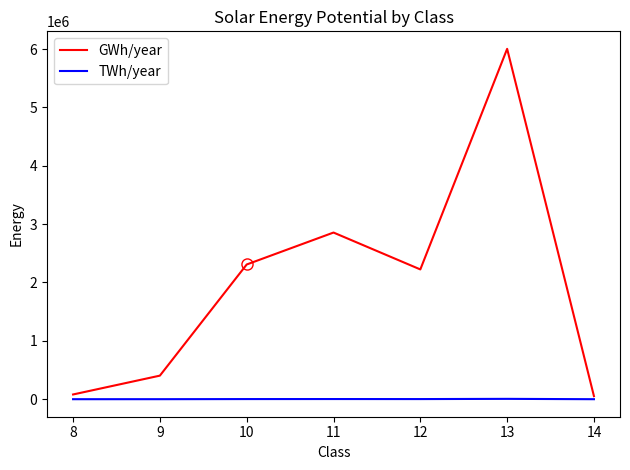

Between 9 and 10, which series saw the biggest shift?

GWh/year